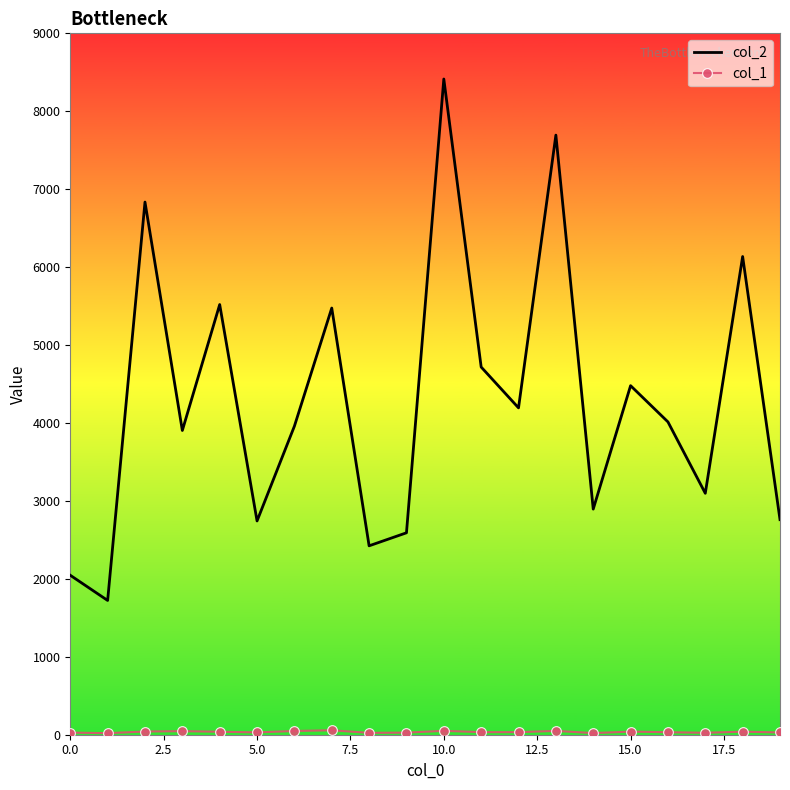

Which series has the largest range (max minus min)?

col_2